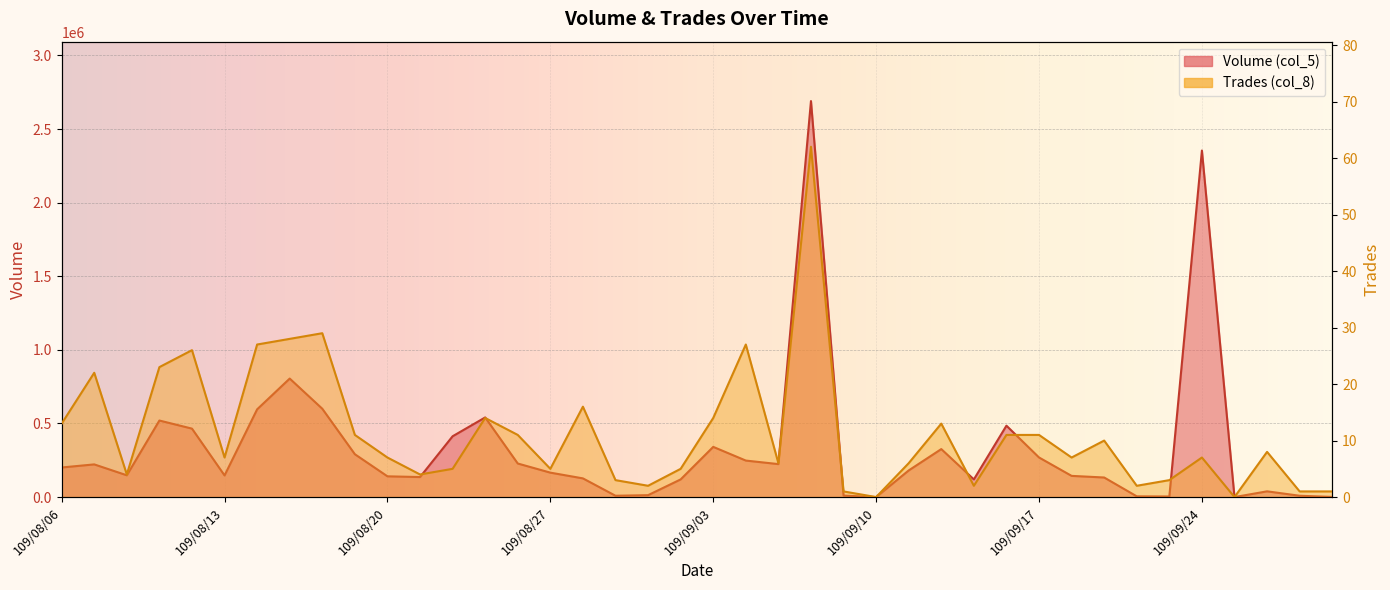

Is it true that Volume (col_5) equals 215204 at 109/08/10?

False